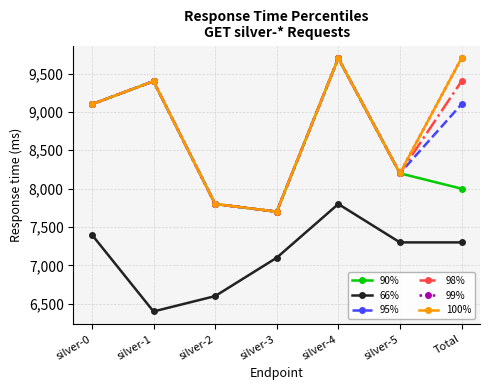

Is this an area chart (filled region under the line)?

No